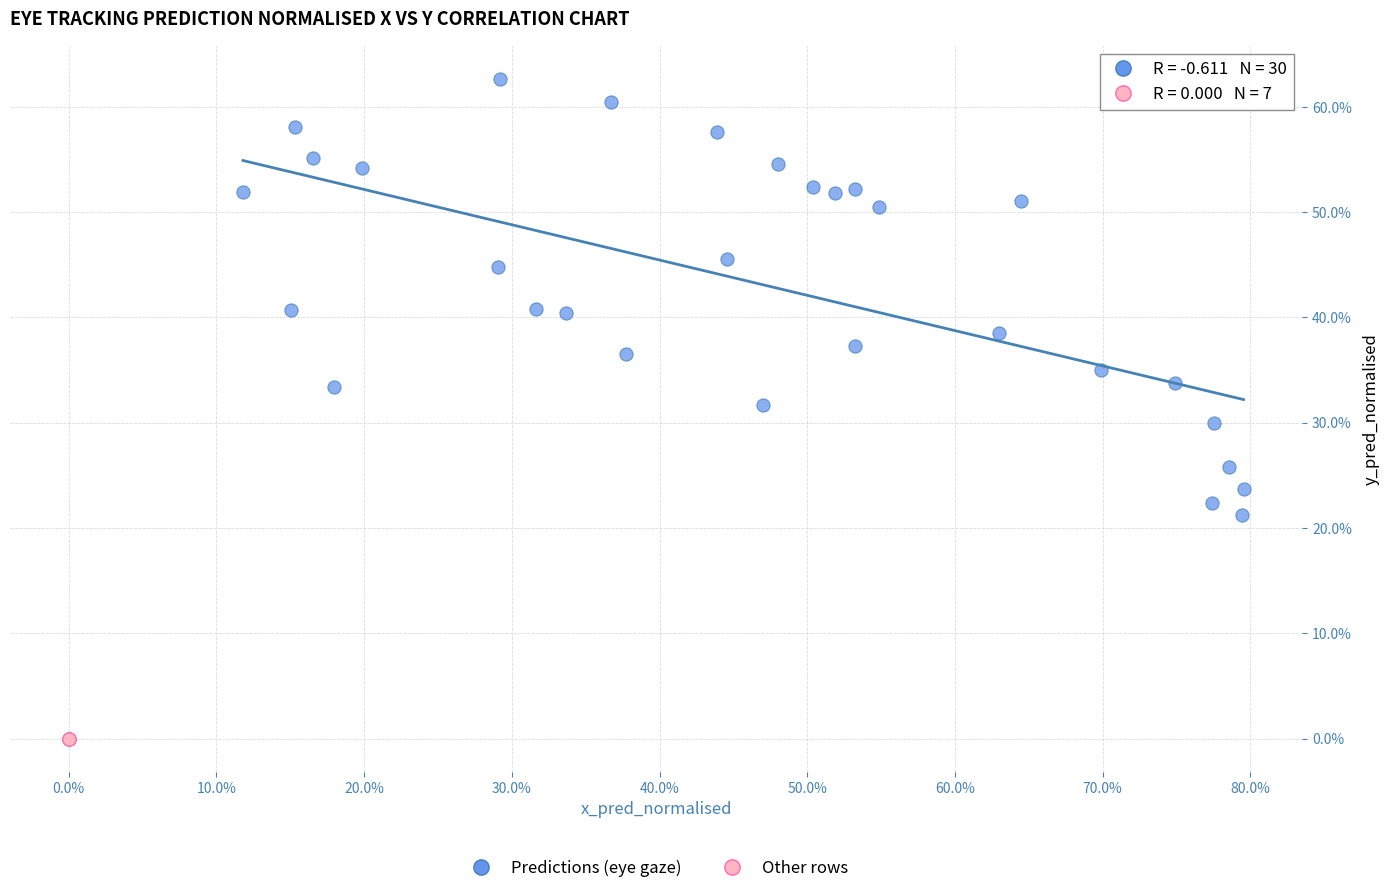

Which series reaches the minimum Y coordinate?

Other rows